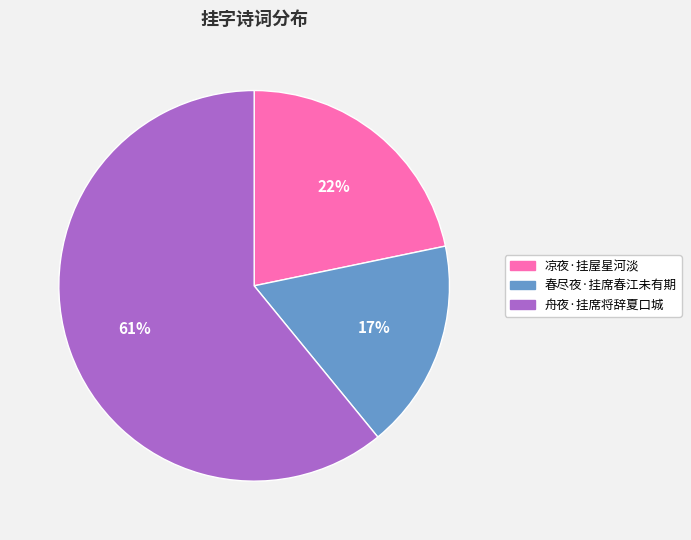

Approximately how many times larger is the value at 春尽夜·挂席春江未有期 compared to 舟夜·挂席将辞夏口城?

0.3